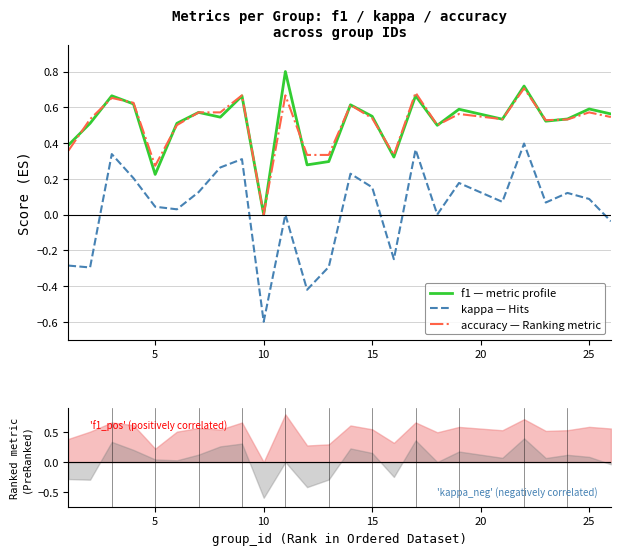

In f1, how many points are lower than both neighbors (excluding endpoints)?

8